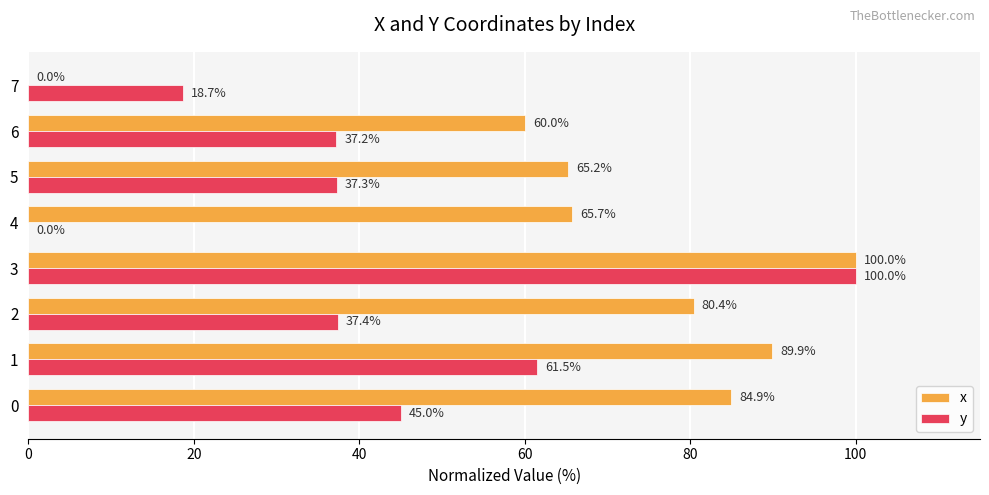

True or false: y has a value of 45.0 at 0.

True